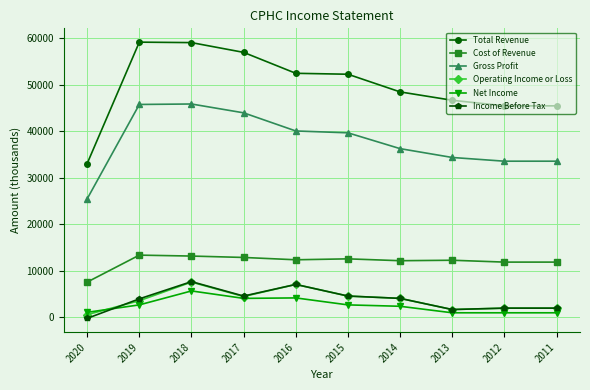

The value of Income Before Tax at 2018 is 7700. True or false?

True